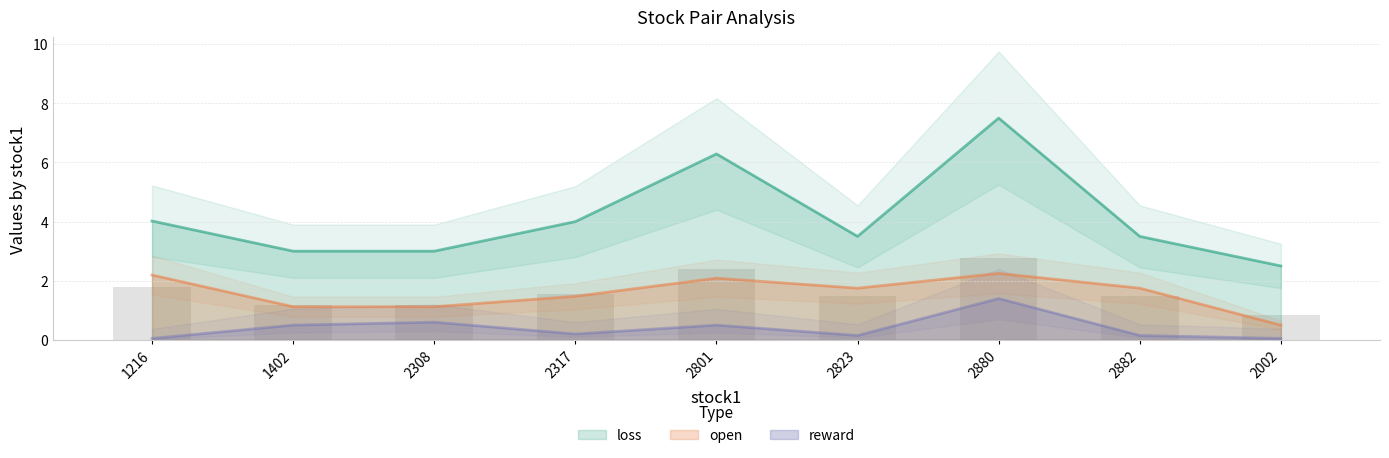

At which label does reward reach its minimum?

1216